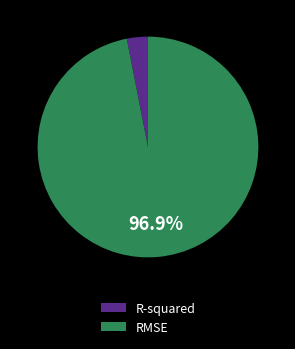

Count the number of slices in the pie.

2